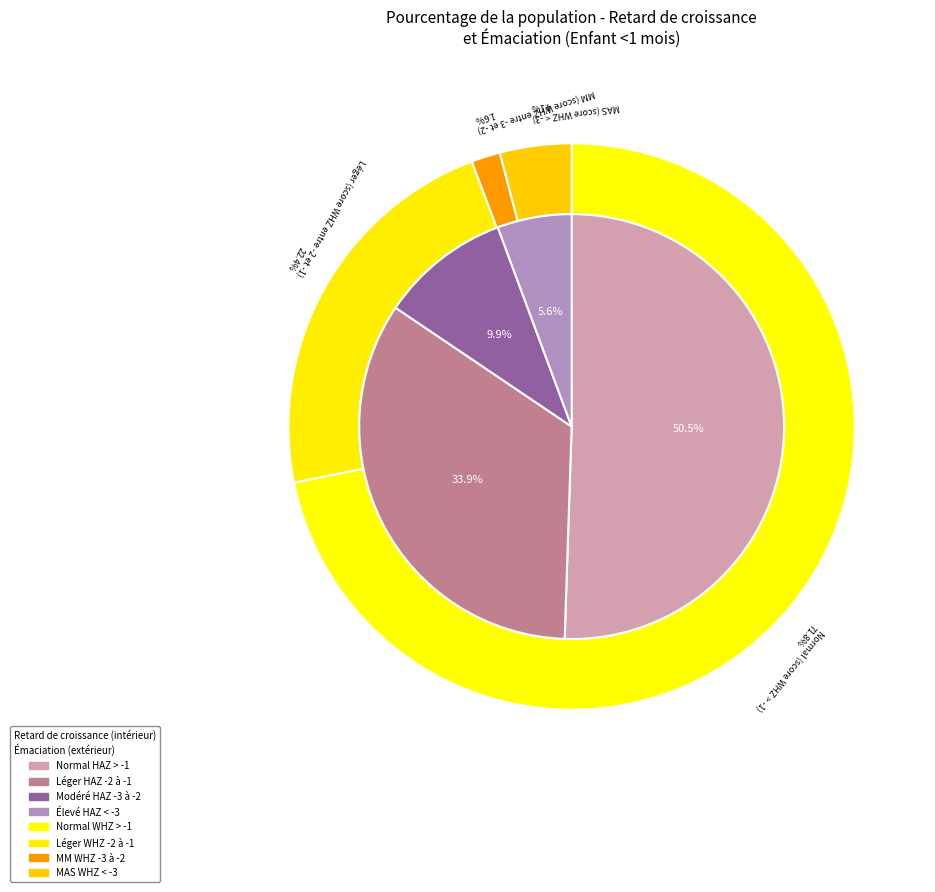

Is the sum of Retard de croissance and 3 greater than half?

Yes